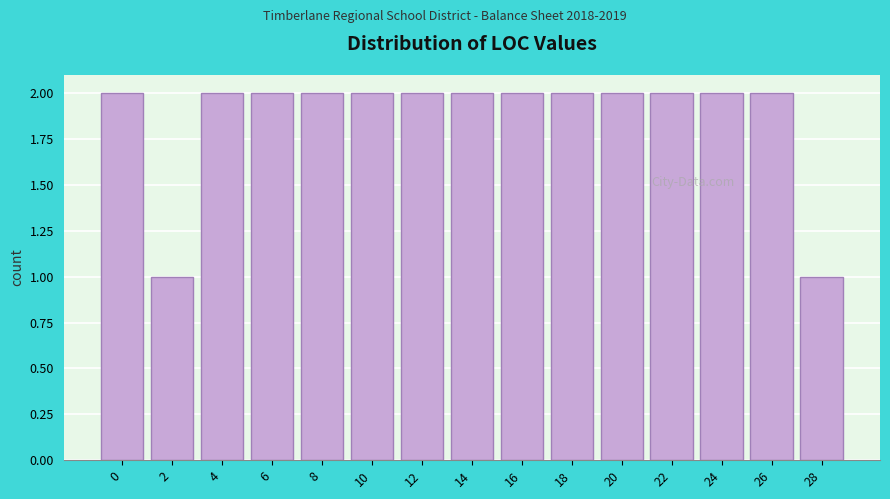

Reading left to right, list all the values displayed in this chart.

2	1	2	2	2	2	2	2	2	2	2	2	2	2	1